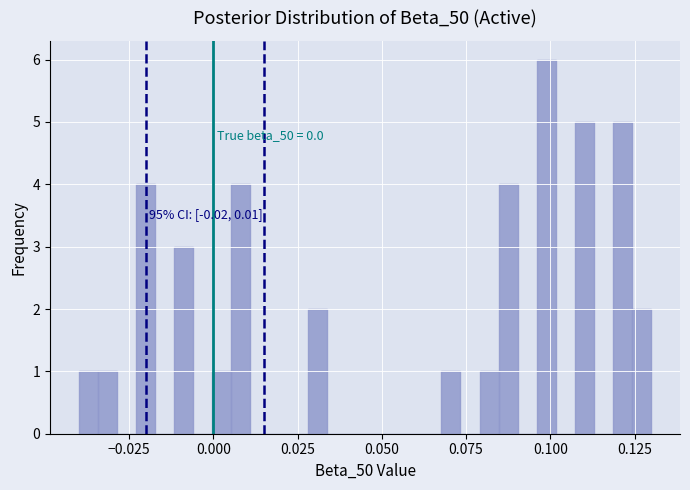

Around what value on the x-axis is the tallest bar? Give the approximate position of its centre, as read against the axis.

0.100